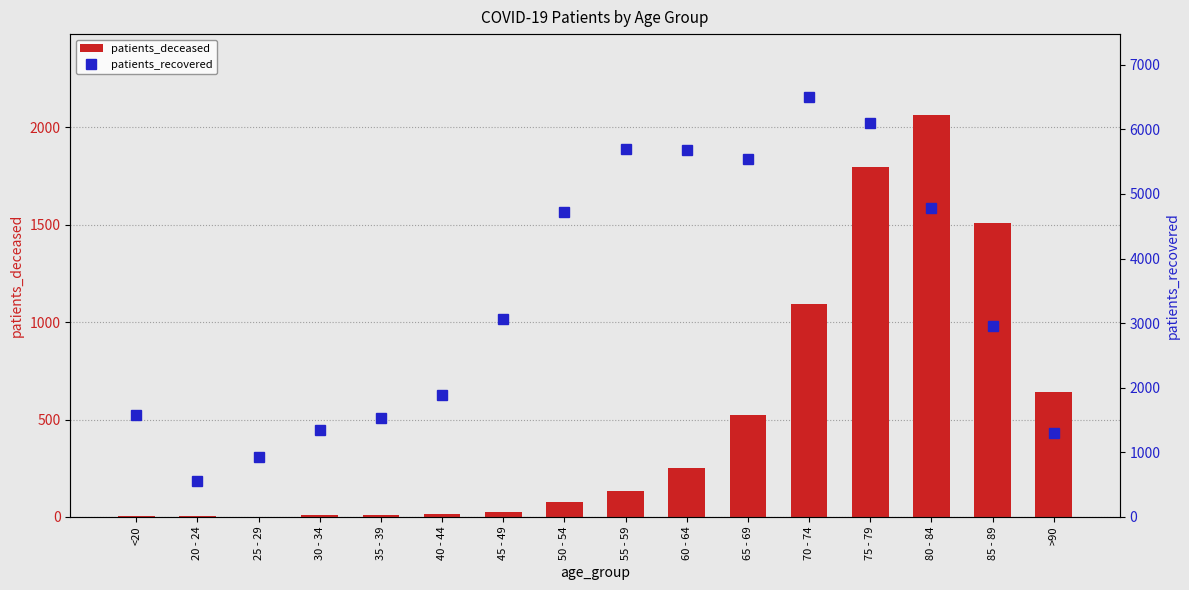

How many data points in patients_recovered are above 3072?

7